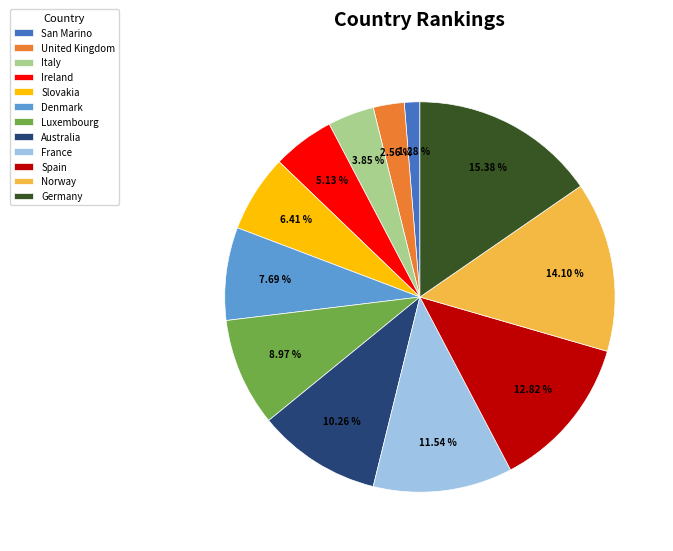

Is it true that Ireland is 14% of the pie?

False